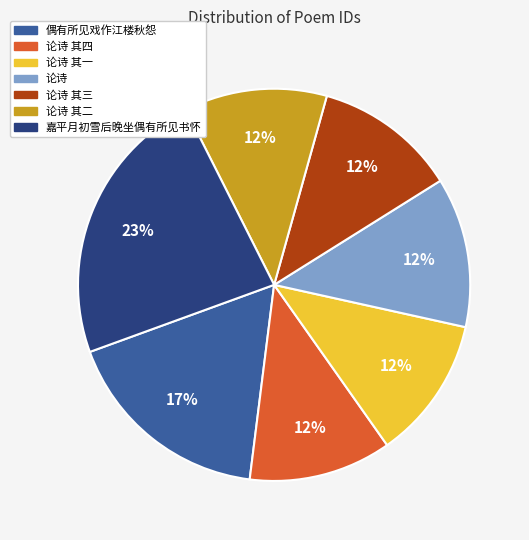

Count the number of slices in the pie.

7